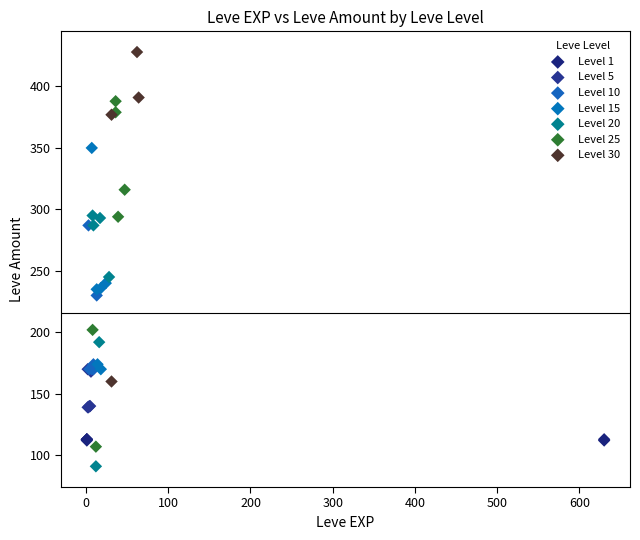

Which series contains the highest Y value?

Level 30